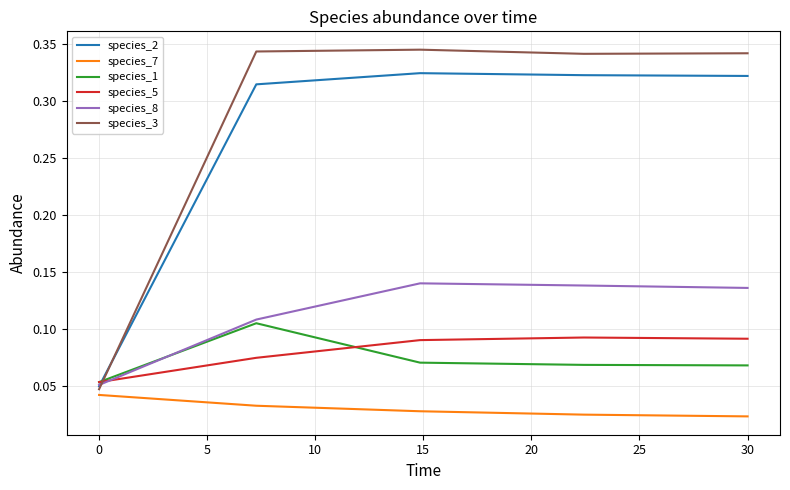

Which series has the largest total across all categories?

species_3